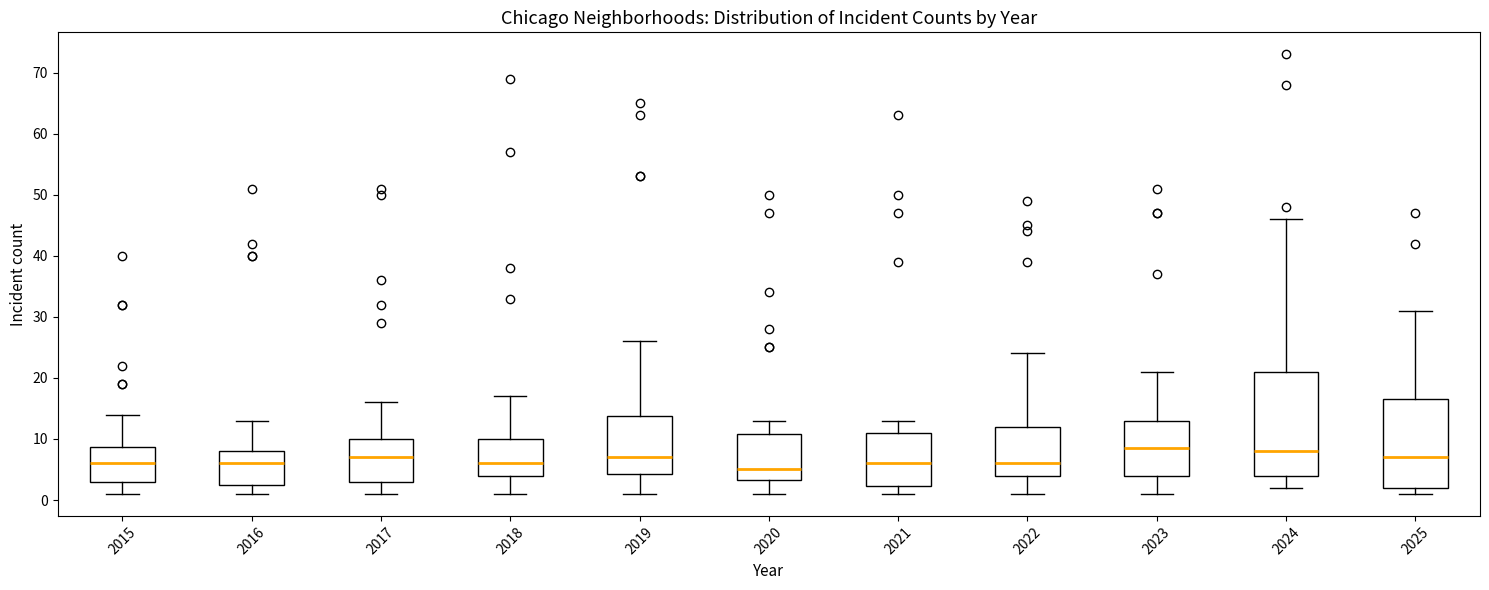

Reading left to right, read every box against the y-axis: the position of its median line, the range the box covers, and the ends of its whiskers. The values are not printed on the chart, so give them approximately, as read against the axis.

2015: median 6, box 3 to 9, whiskers 1 to 14
2016: median 6, box 3 to 8, whiskers 1 to 13
2017: median 7, box 3 to 10, whiskers 1 to 16
2018: median 6, box 4 to 10, whiskers 1 to 17
2019: median 7, box 4 to 14, whiskers 1 to 26
2020: median 5, box 3 to 11, whiskers 1 to 13
2021: median 6, box 2 to 11, whiskers 1 to 13
2022: median 6, box 4 to 12, whiskers 1 to 24
2023: median 9, box 4 to 13, whiskers 1 to 21
2024: median 8, box 4 to 21, whiskers 2 to 46
2025: median 7, box 2 to 17, whiskers 1 to 31